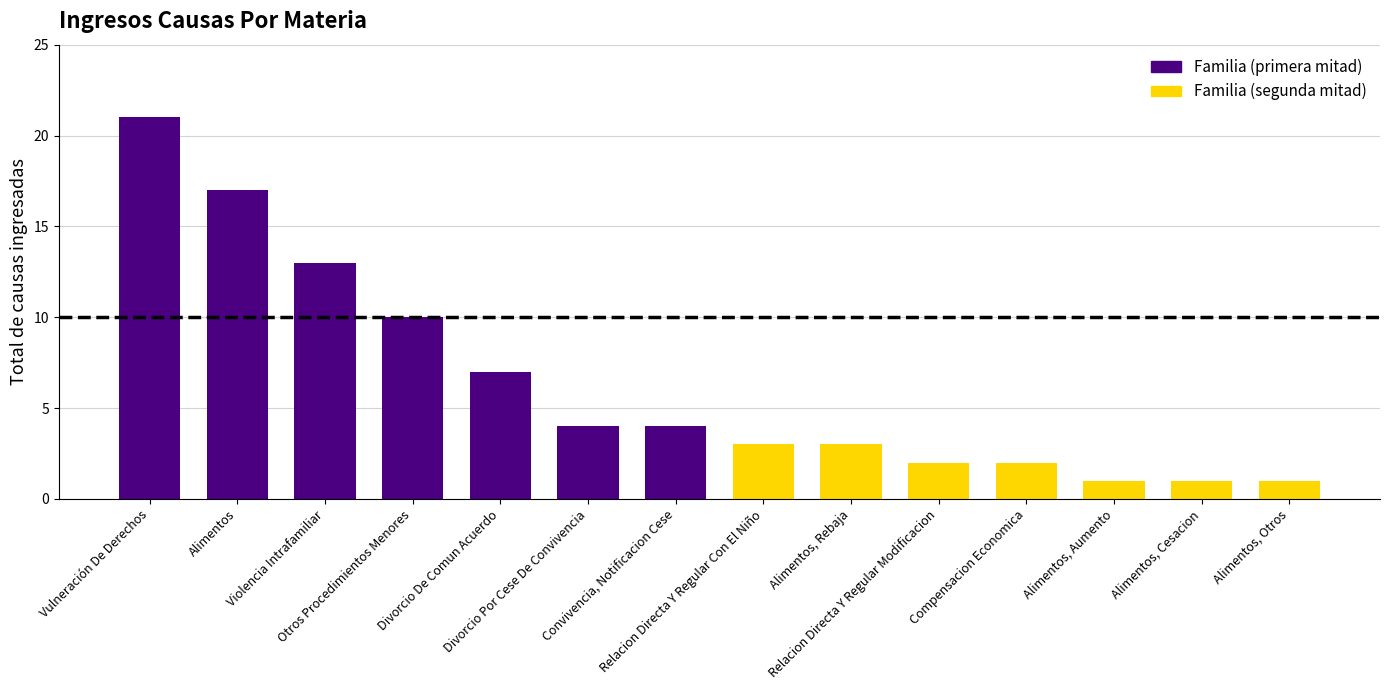

Rank the series at Divorcio De Comun Acuerdo from highest to lowest value.

Familia (primera mitad), Familia (segunda mitad)